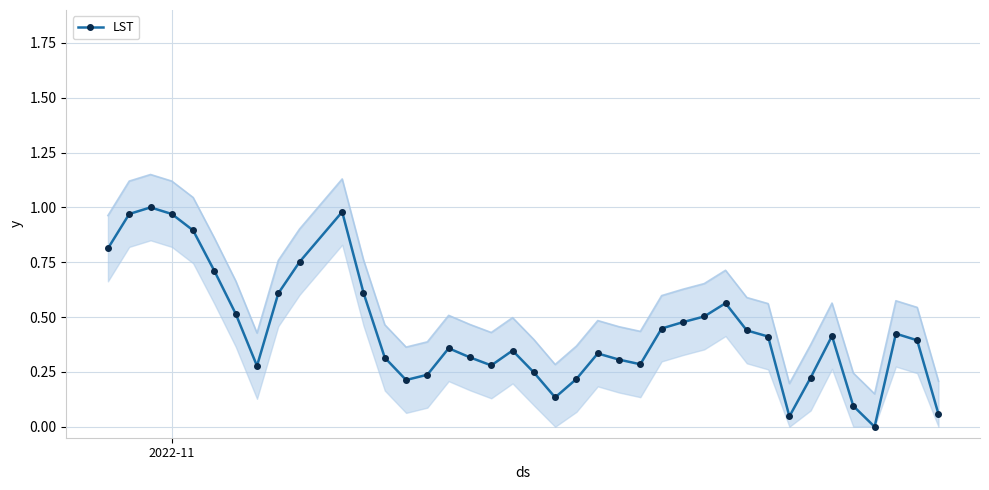

True or false: LST has more than 2 interior local peaks.

True